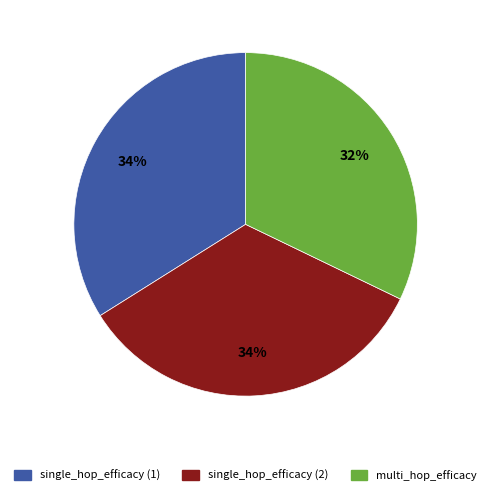

Do single_hop_efficacy (2) and single_hop_efficacy (1) together represent more than half of the pie?

Yes